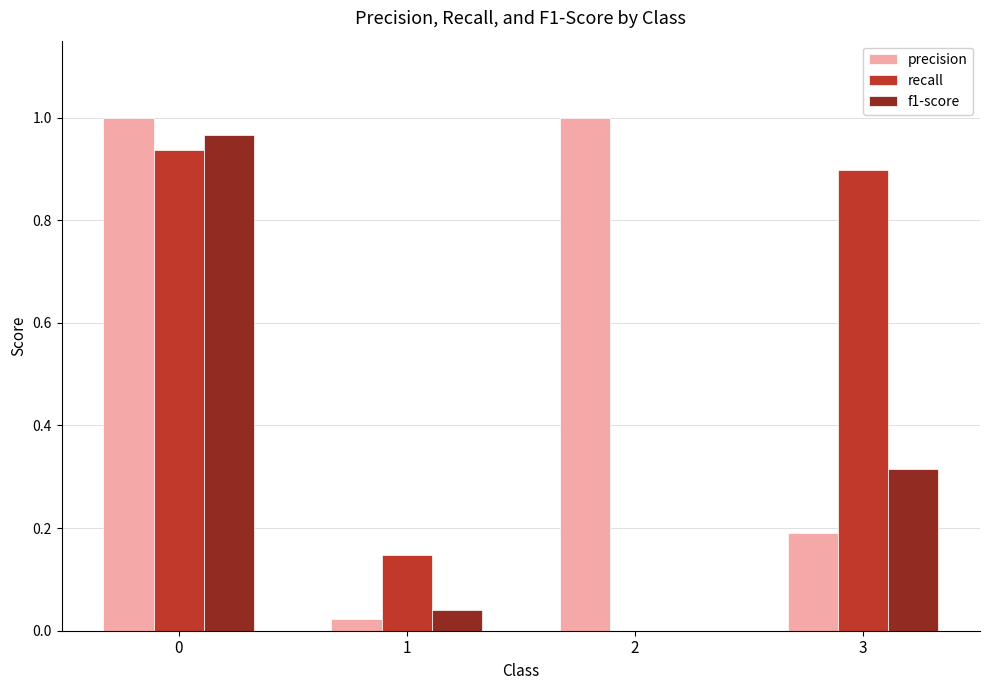

What is the total value across all series at 3?

1.4